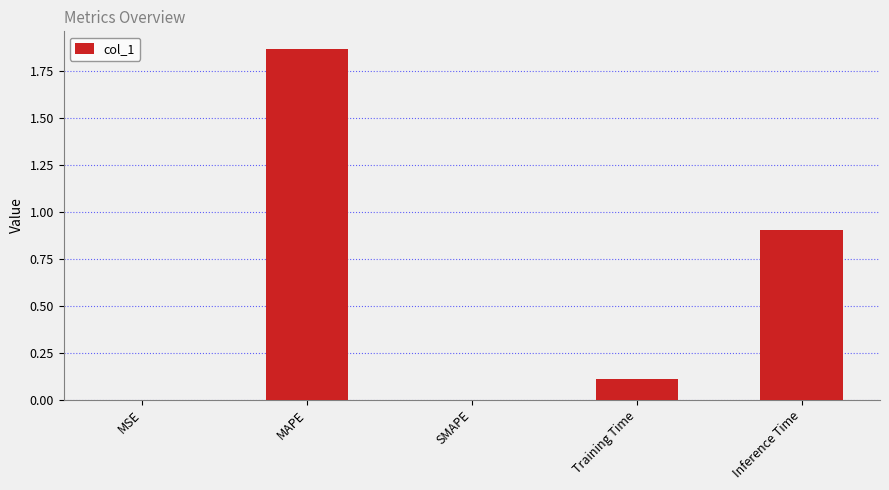

What is the change in value from MSE to Training Time?

+0.1